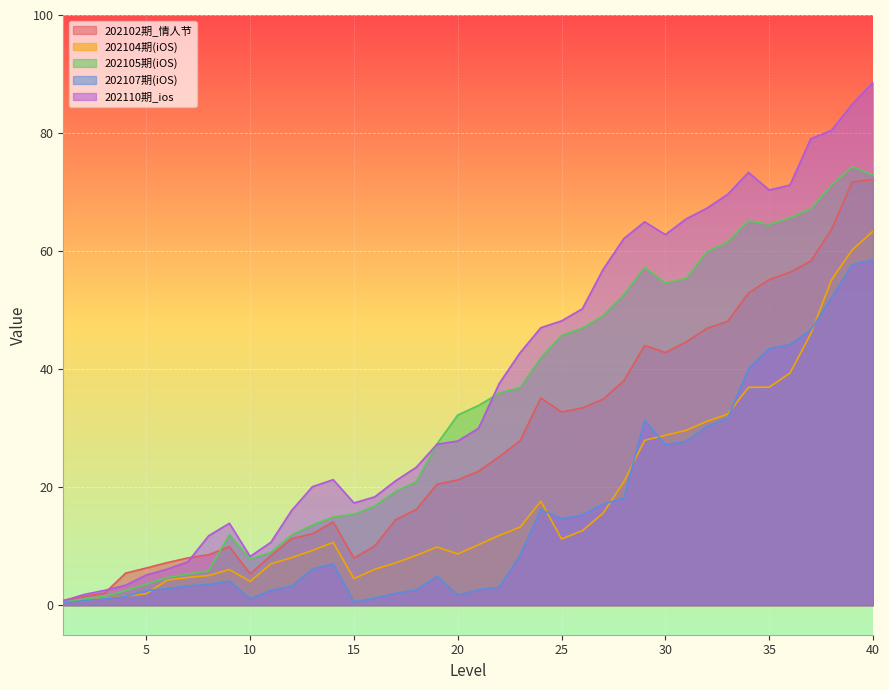

Which series has the largest total across all categories?

202110期_ios